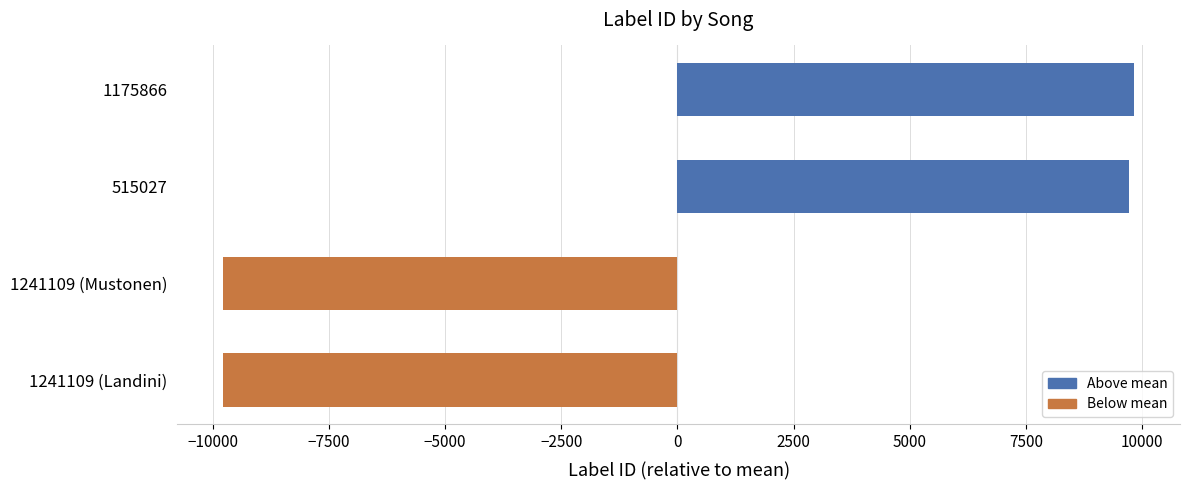

Is it true that the value at 1241109 (Landini) is -9779.5?

True